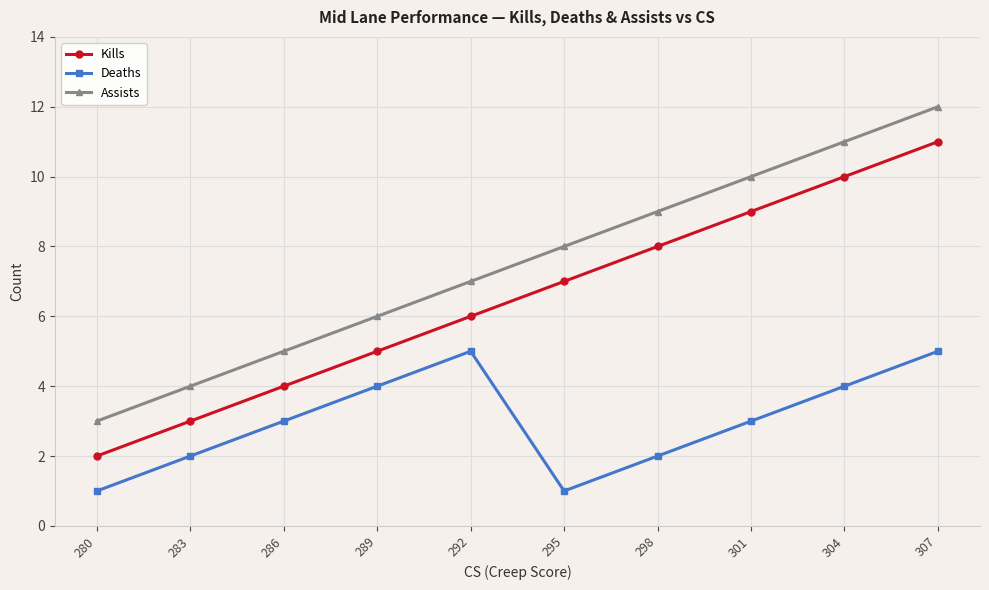

What are all the series names shown in the legend?

Kills, Deaths, Assists